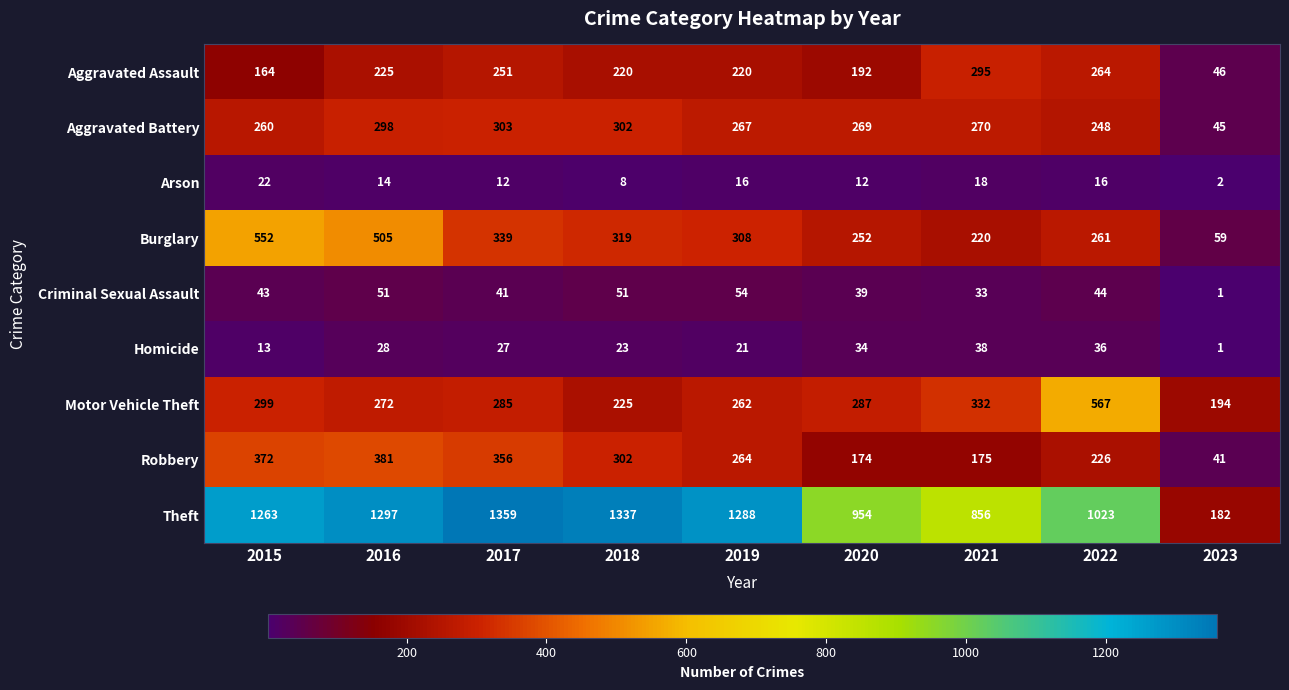

At which category is the sum across all series the highest?

2016